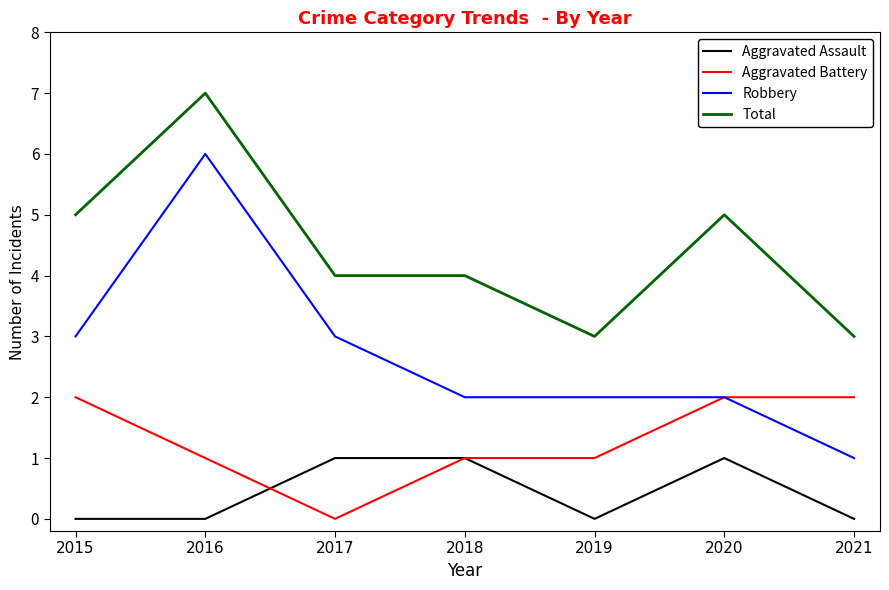

At which label does Total first exceed 4?

2015